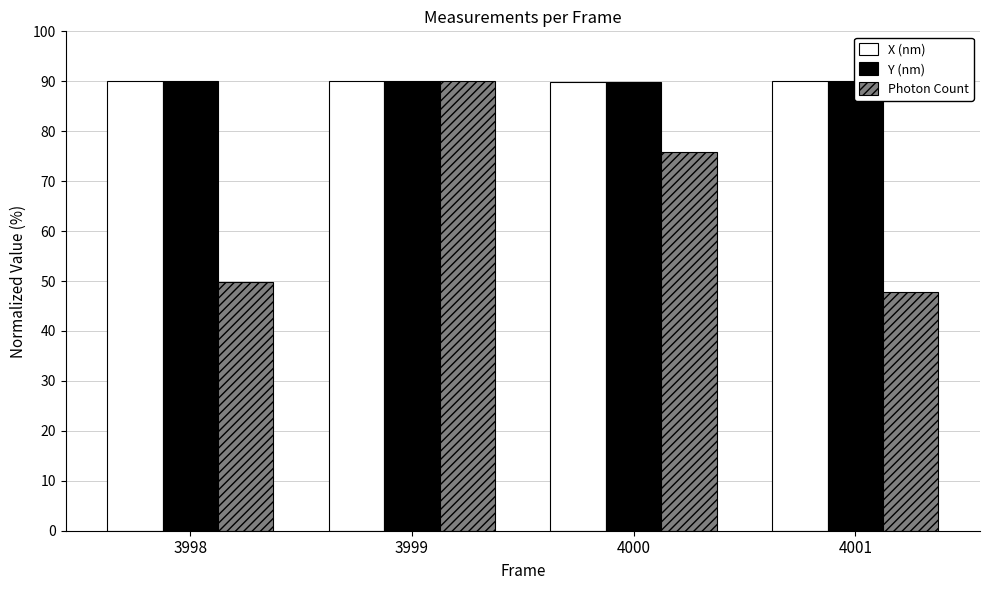

What are all the series names shown in the legend?

X (nm), Y (nm), Photon Count